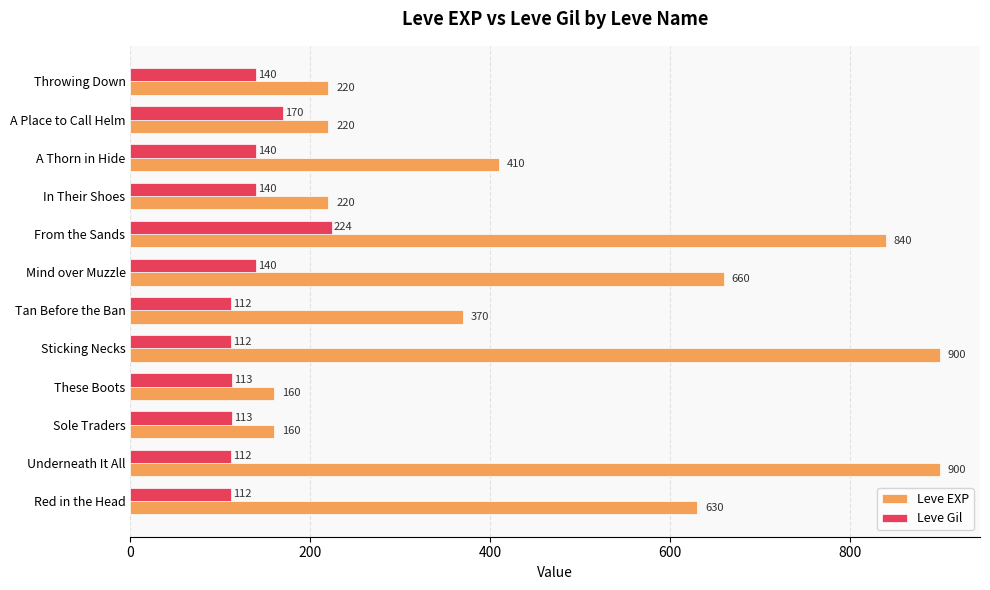

Which series changed the most between Red in the Head and In Their Shoes?

Leve EXP